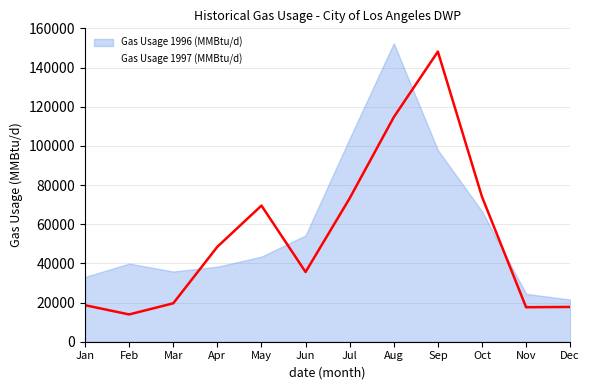

What is the difference between the Gas Usage 1996 (MMBtu/d) values at Nov and Oct?

42162.7